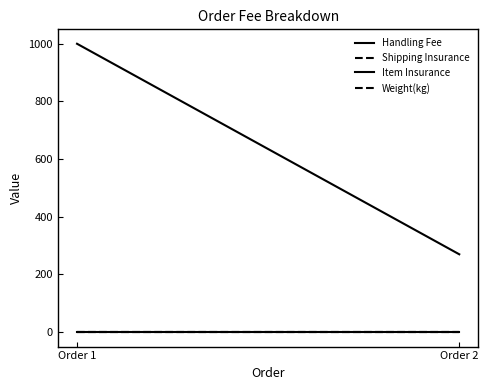

What is the difference between the highest and lowest values at Order 2?

270.0